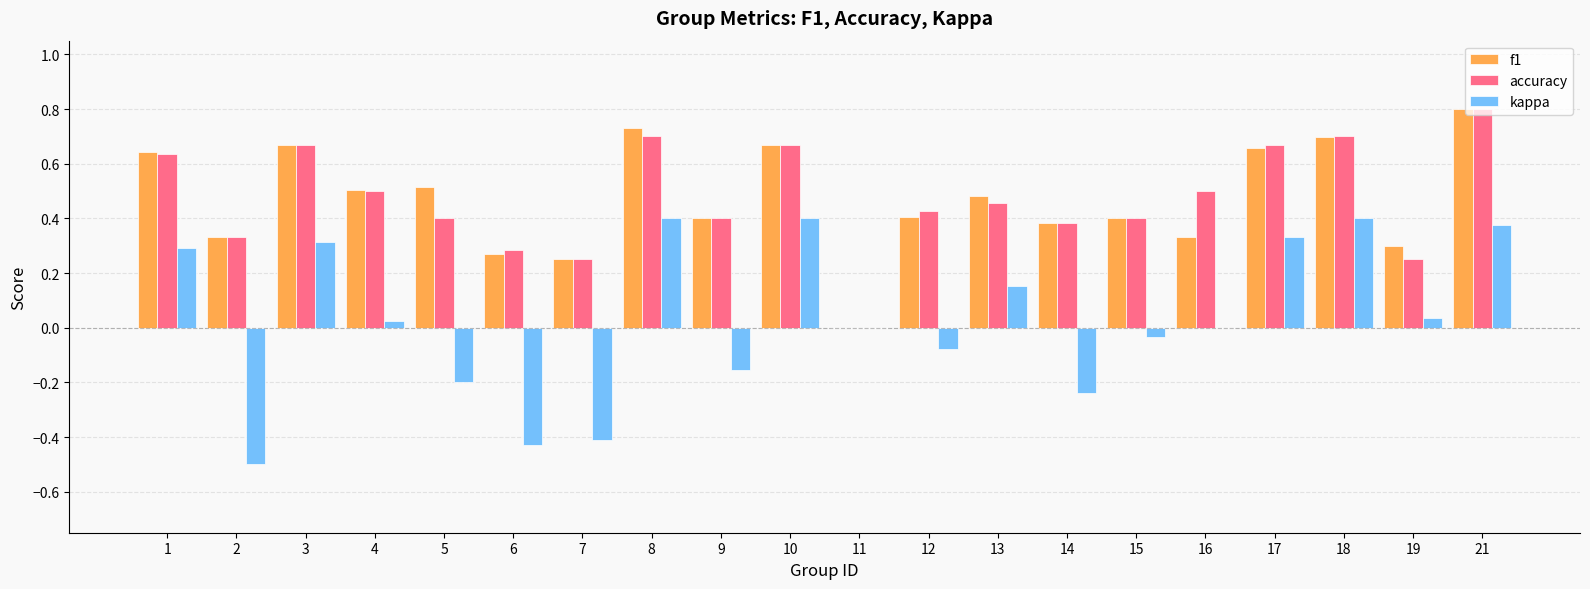

What is the total value across all series at 10?

1.7